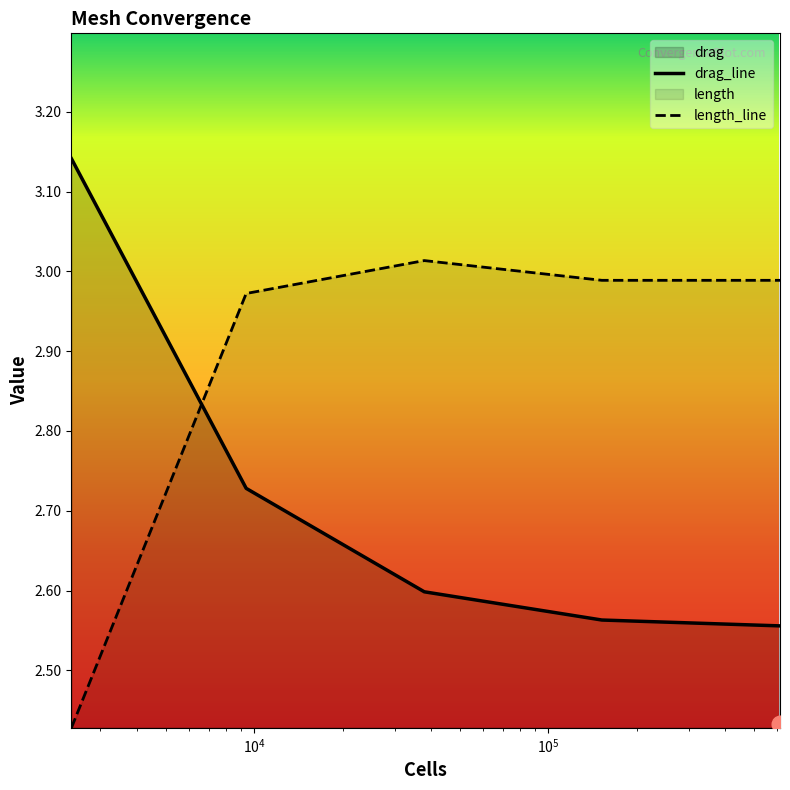

List the labels in order of length value, largest first.

37870, 152044, 613378, 9390, 2390